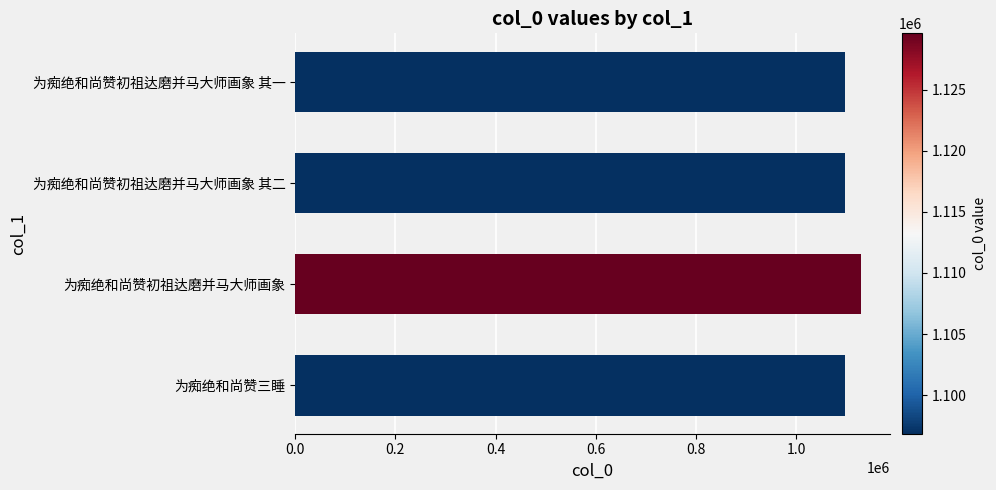

At which label is the value closest to 1113223?

为痴绝和尚赞三睡